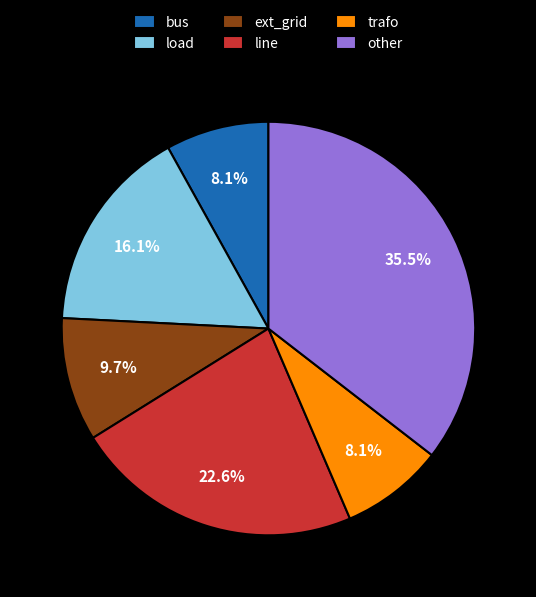

Combined, do trafo and other account for over 50%?

No